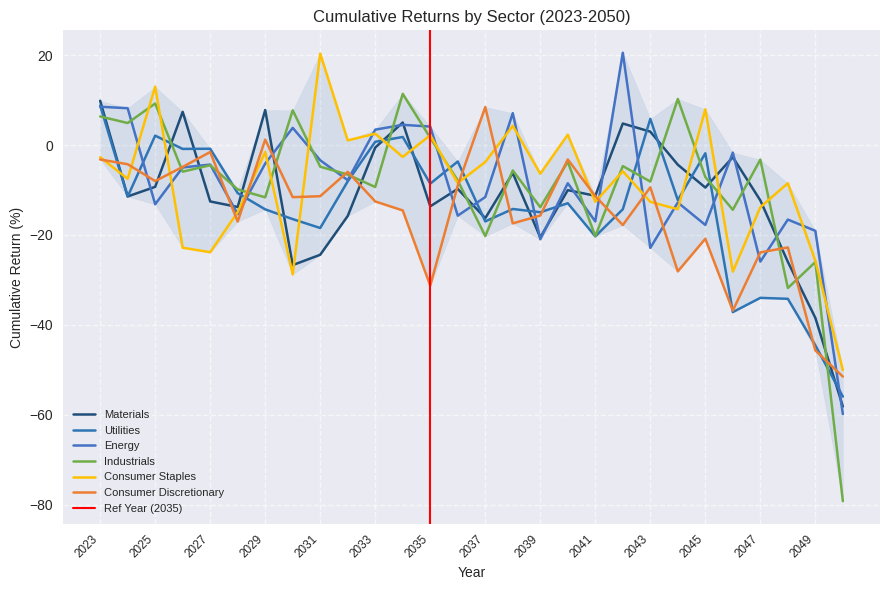

Reading left to right, list all the values displayed in this chart.

Materials: 2023=9.9	2024=-11.4	2025=-9.3	2026=7.4	2027=-12.5	2028=-13.8	2029=7.8	2030=-26.7	2031=-24.4	2032=-15.8	2033=-0.6	2034=5.0	2035=-13.6	2036=-9.8	2037=-16.3	2038=-6.2	2039=-20.5	2040=-10.0	2041=-11.3	2042=4.8	2043=3.0	2044=-4.4	2045=-9.5	2046=-2.7	2047=-12.3	2048=-26.0	2049=-38.5	2050=-58.2
Utilities: 2023=8.8	2024=-11.5	2025=2.1	2026=-0.9	2027=-0.8	2028=-10.7	2029=-14.3	2030=-16.5	2031=-18.5	2032=-8.1	2033=0.7	2034=1.8	2035=-8.6	2036=-3.7	2037=-17.0	2038=-14.2	2039=-14.9	2040=-12.9	2041=-20.3	2042=-14.3	2043=5.8	2044=-12.3	2045=-1.8	2046=-37.2	2047=-34.0	2048=-34.2	2049=-44.6	2050=-56.0
Energy: 2023=8.5	2024=8.2	2025=-13.2	2026=-5.0	2027=-4.3	2028=-15.4	2029=-4.1	2030=3.8	2031=-3.4	2032=-7.8	2033=3.4	2034=4.5	2035=4.1	2036=-15.7	2037=-11.6	2038=7.1	2039=-21.0	2040=-8.5	2041=-17.0	2042=20.5	2043=-22.9	2044=-12.8	2045=-17.8	2046=-1.7	2047=-25.9	2048=-16.6	2049=-19.1	2050=-59.8
Industrials: 2023=6.4	2024=4.9	2025=9.2	2026=-5.9	2027=-4.5	2028=-9.9	2029=-11.6	2030=7.7	2031=-4.8	2032=-6.6	2033=-9.3	2034=11.4	2035=1.6	2036=-7.9	2037=-20.3	2038=-5.7	2039=-13.8	2040=-3.7	2041=-20.3	2042=-4.7	2043=-8.1	2044=10.2	2045=-7.1	2046=-14.4	2047=-3.2	2048=-31.8	2049=-26.0	2050=-79.2
Consumer Staples: 2023=-2.7	2024=-7.5	2025=13.0	2026=-22.8	2027=-23.8	2028=-14.9	2029=-1.6	2030=-28.8	2031=20.3	2032=1.0	2033=2.5	2034=-2.6	2035=2.2	2036=-8.5	2037=-3.8	2038=4.3	2039=-6.4	2040=2.3	2041=-12.6	2042=-5.8	2043=-12.6	2044=-14.3	2045=8.0	2046=-28.2	2047=-13.8	2048=-8.5	2049=-25.7	2050=-50.1
Consumer Discretionary: 2023=-3.2	2024=-4.3	2025=-8.0	2026=-4.9	2027=-1.5	2028=-17.0	2029=1.2	2030=-11.6	2031=-11.4	2032=-6.0	2033=-12.6	2034=-14.5	2035=-31.3	2036=-9.0	2037=8.5	2038=-17.4	2039=-15.7	2040=-3.2	2041=-11.4	2042=-17.8	2043=-9.4	2044=-28.1	2045=-20.8	2046=-36.8	2047=-23.9	2048=-22.8	2049=-45.7	2050=-51.5